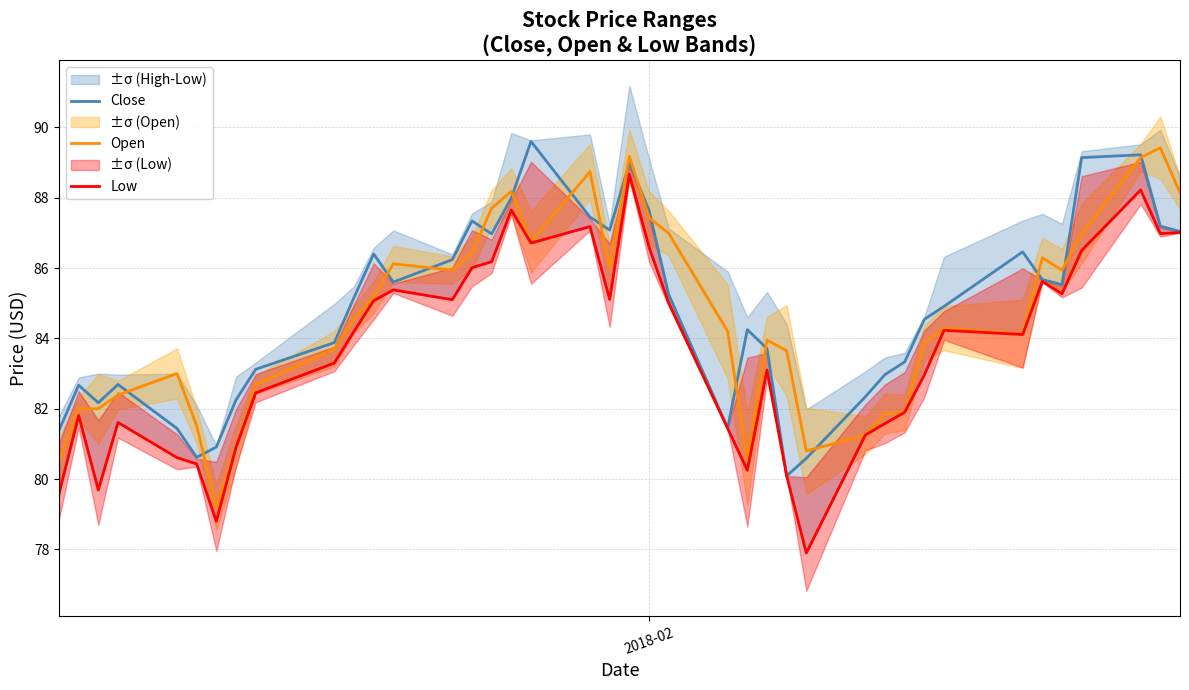

What is the minimum value for Open?

79.2